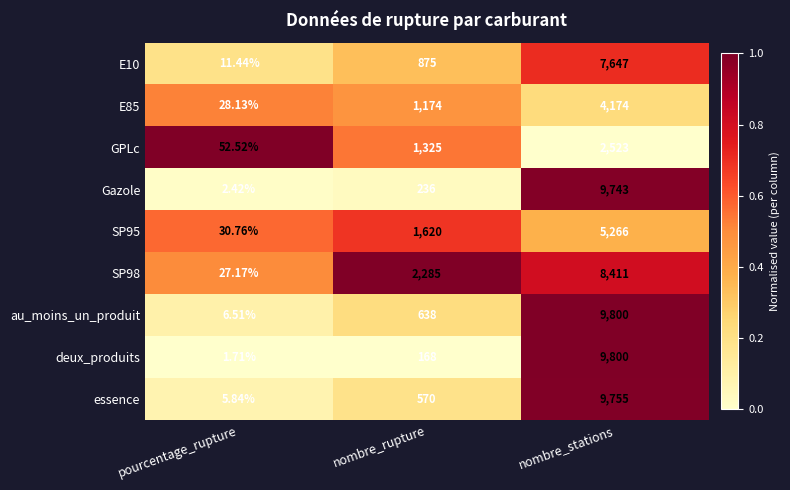

Which series has the largest range (max minus min)?

deux_produits